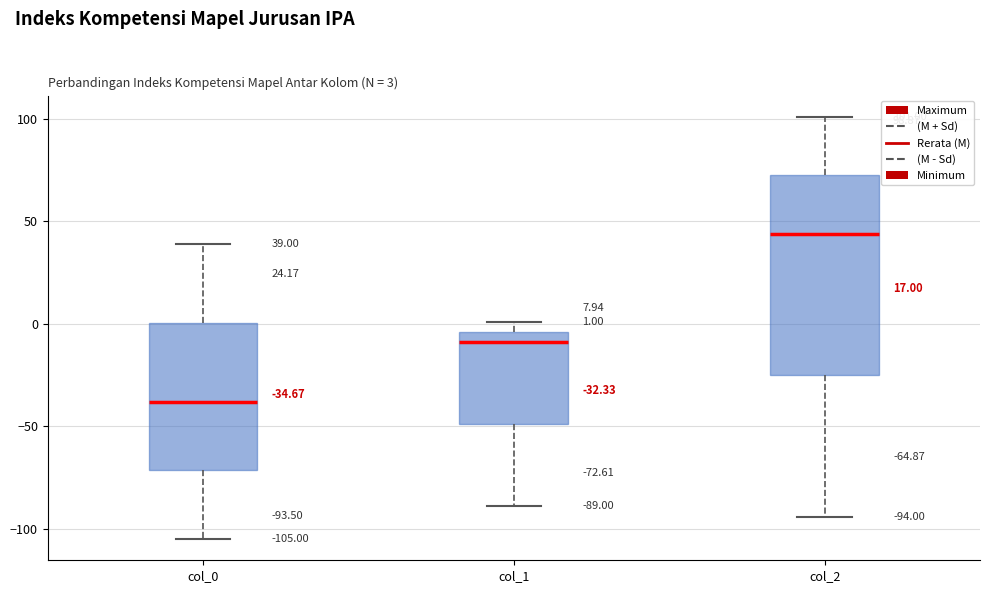

Which box's median line is the highest?

col_2